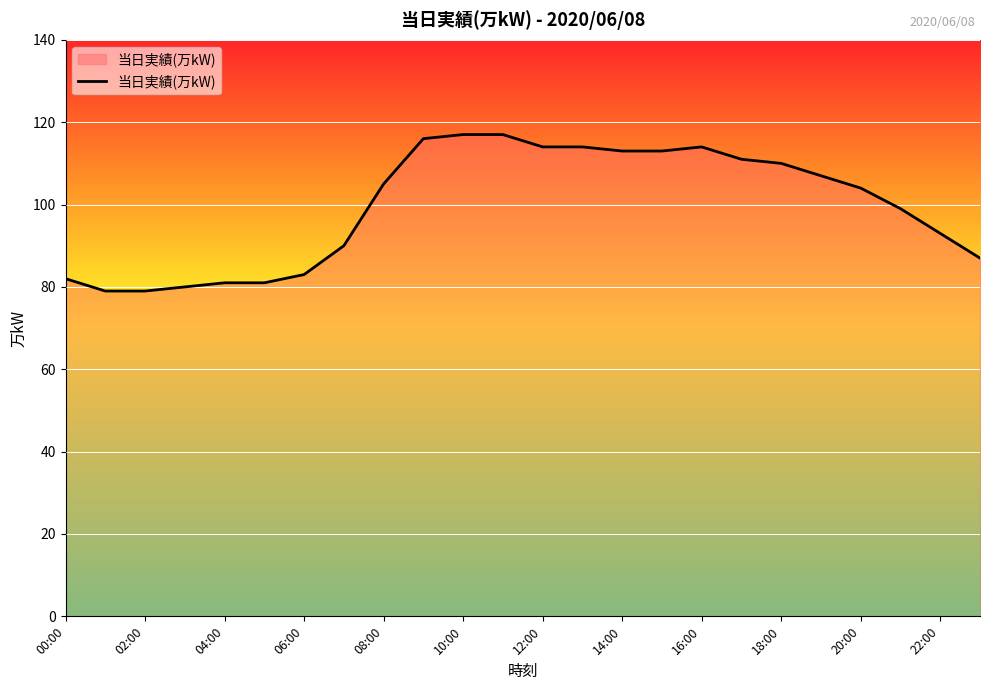

What is the smallest value displayed?

79